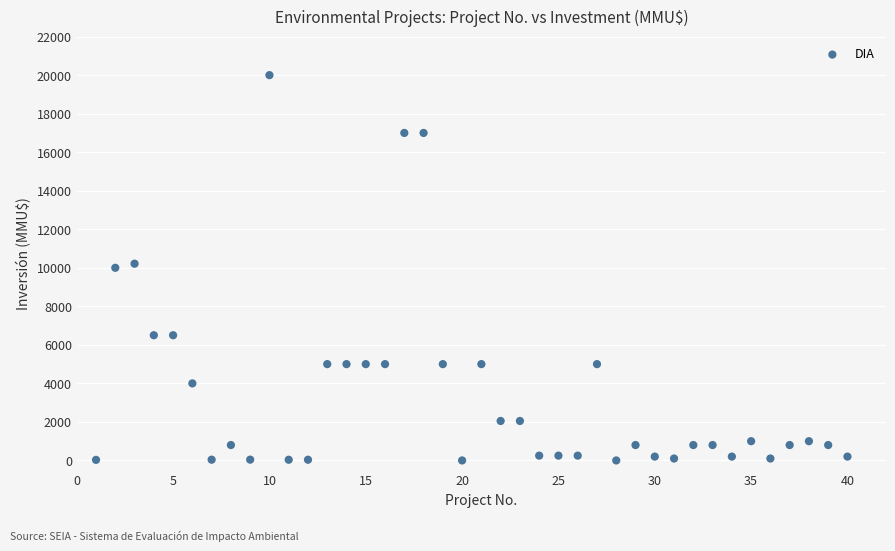

What is the range of X values (max minus min)?

39